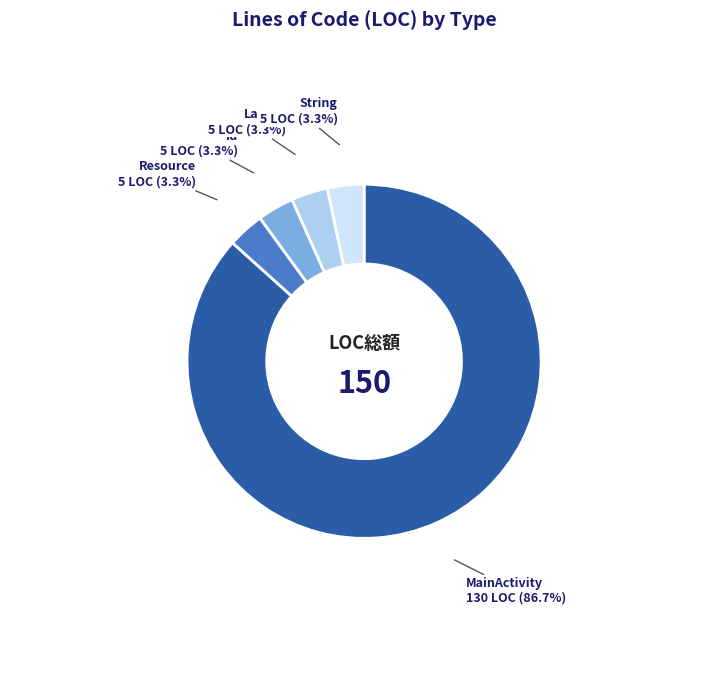

Which slice is the largest?

MainActivity